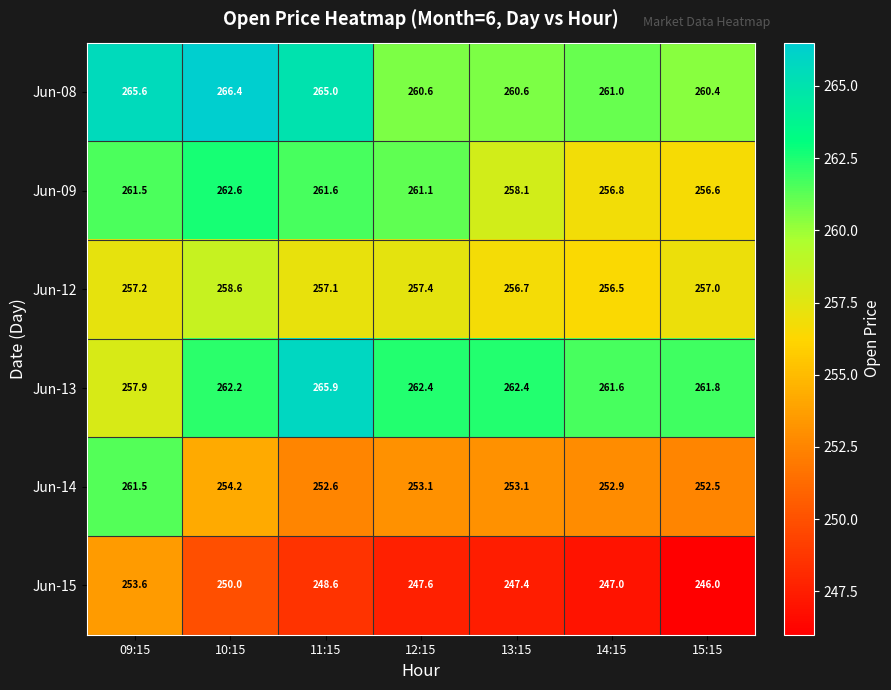

What is the difference between the Jun-14 values at 09:15 and 14:15?

8.6